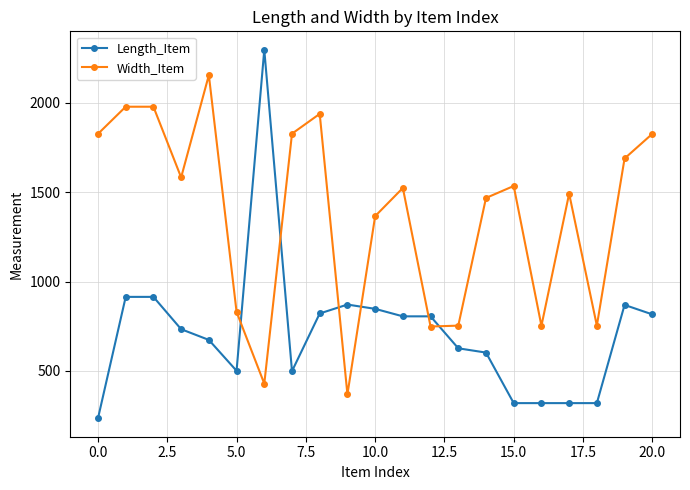

What is the difference between the maximum and minimum values in the Length_Item series?

2064